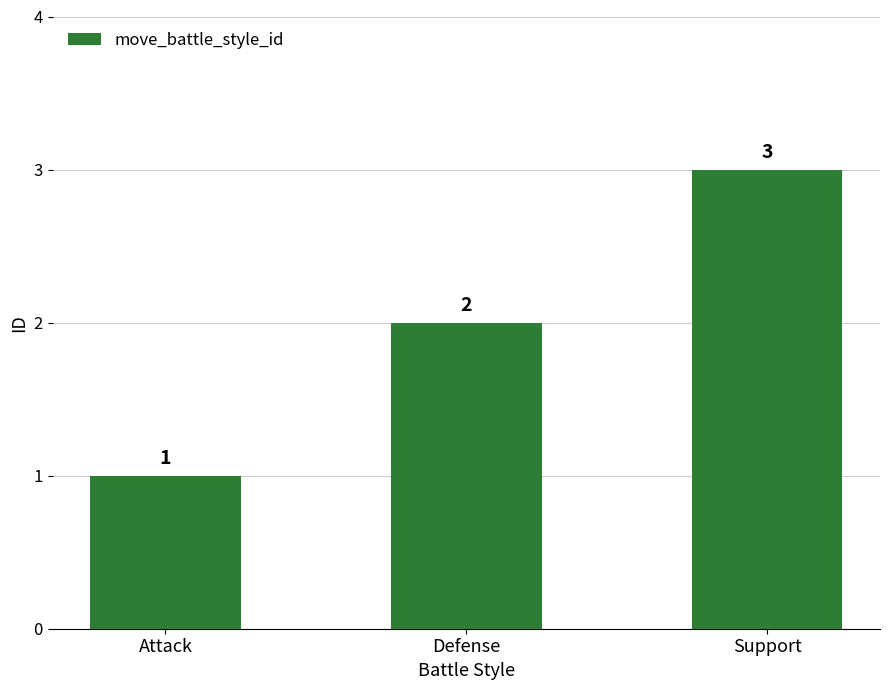

Approximately how many times larger is the value at Attack compared to Support?

0.3